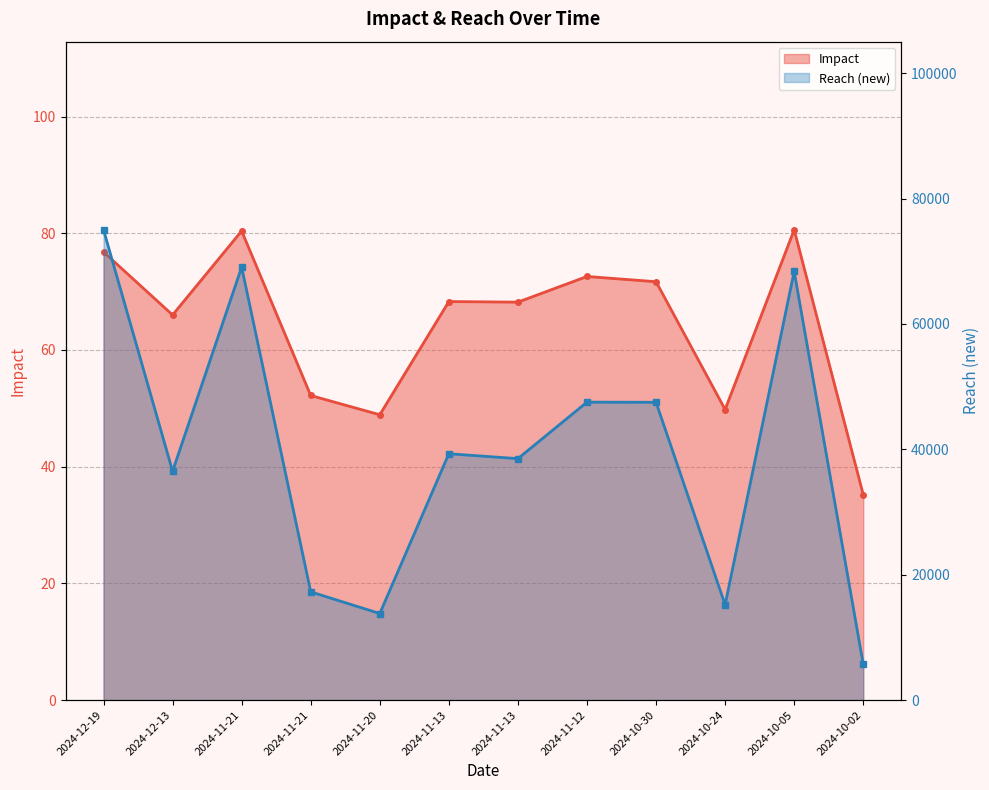

Rank the series at 2024-11-13 from highest to lowest value.

Reach (new), Impact